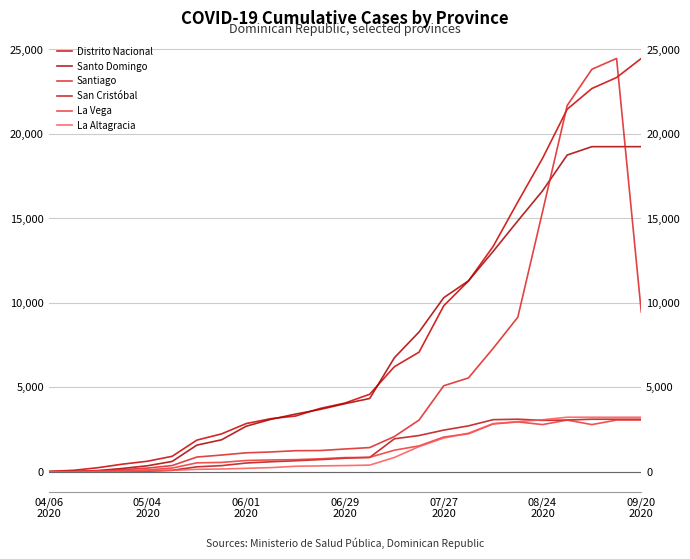

Which series has the widest spread of values?

Santiago